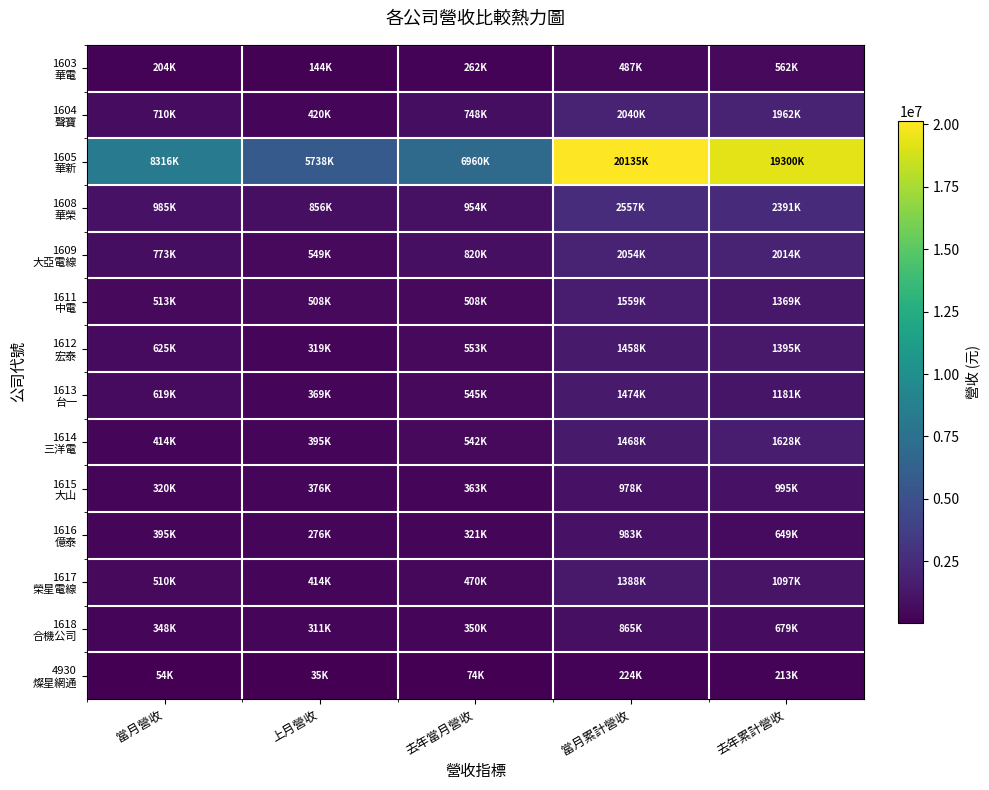

At how many categories does at least one series exceed 13434638?

2